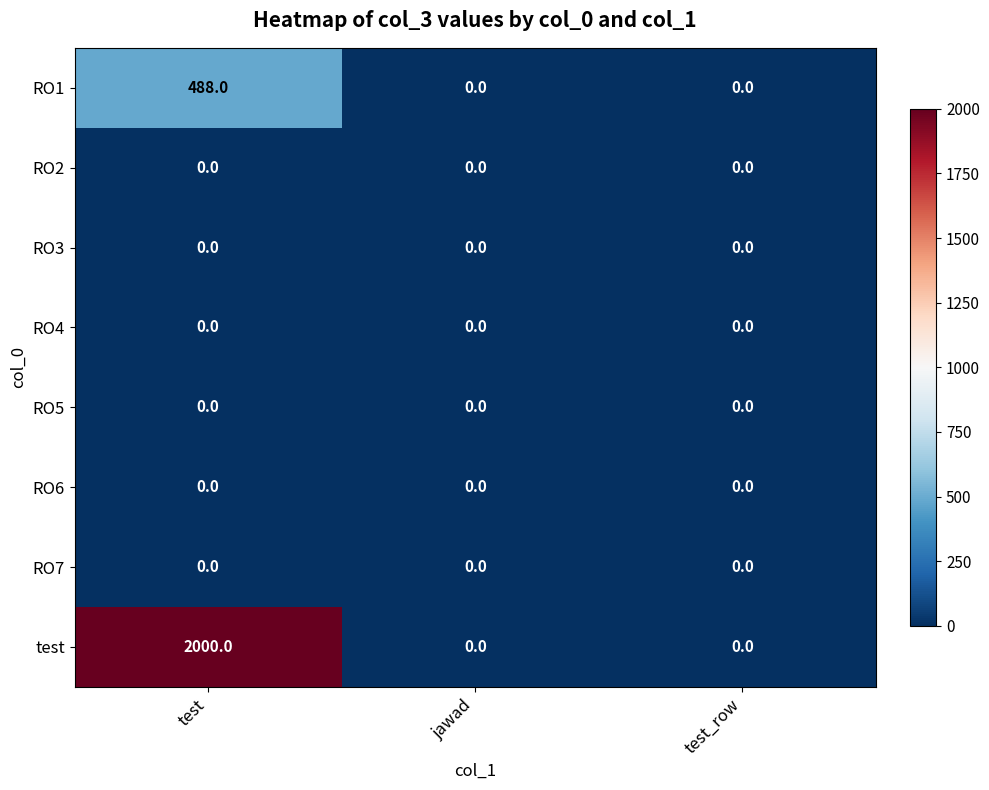

True or false: RO1 has a value of 339 at jawad.

False